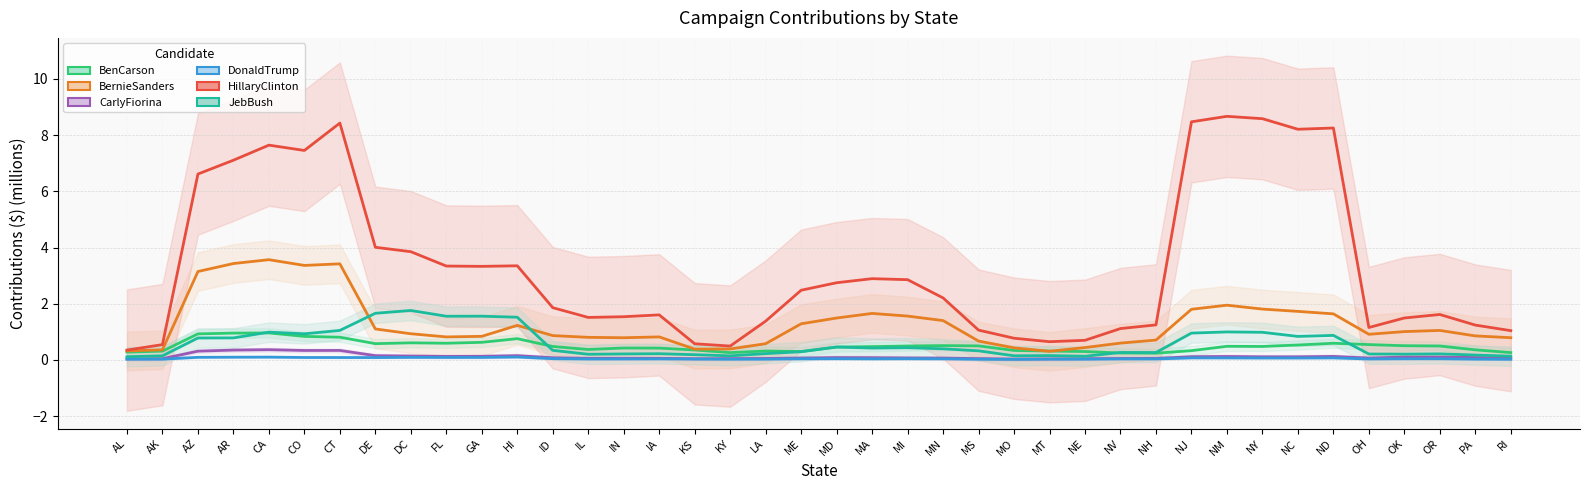

Which series has the largest range (max minus min)?

HillaryClinton